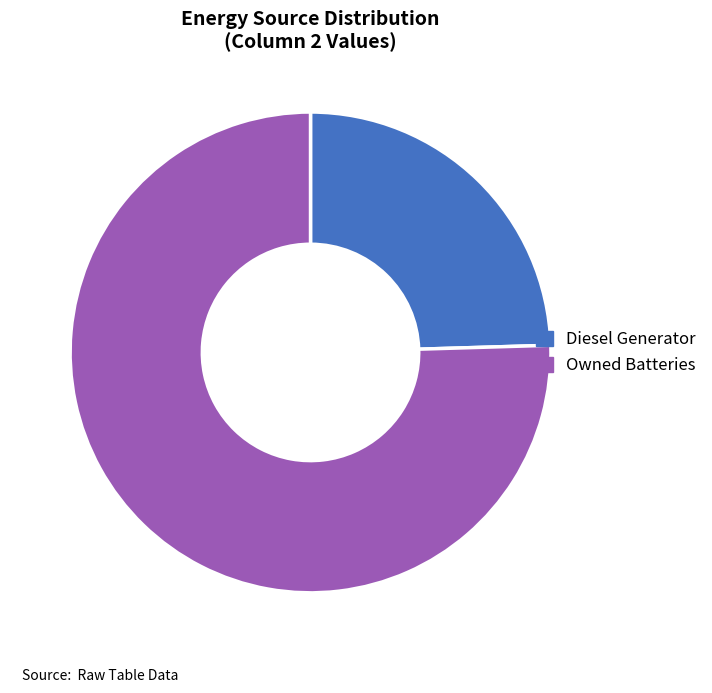

Is it true that Owned Batteries is 70% of the pie?

False